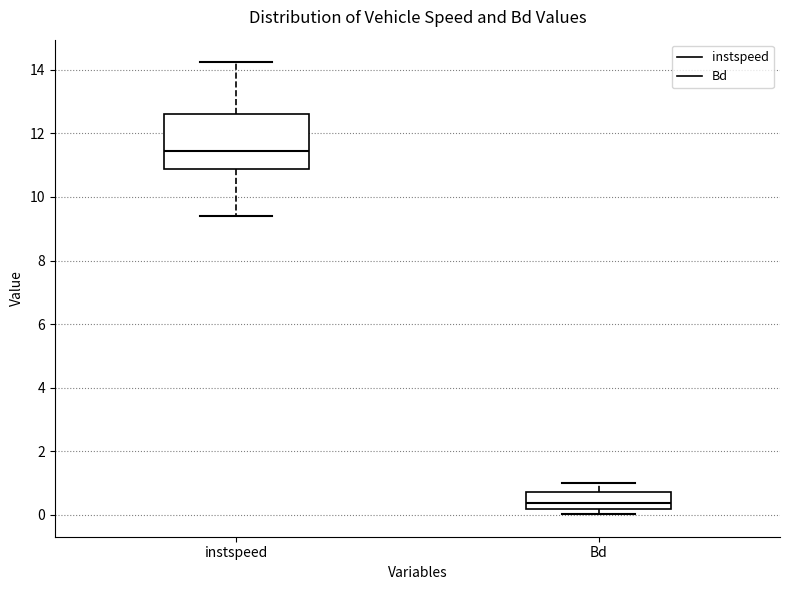

Reading left to right, transcribe this box plot: for each box, give where its median line is, the range the box spans, and where its two whiskers end, as read against the y-axis. The values are not printed on the chart, so give them approximately, as read against the axis.

instspeed: median 11.4, box 10.8 to 12.6, whiskers 9.4 to 14.2
Bd: median 0.4, box 0.2 to 0.6, whiskers 0.0 to 1.0